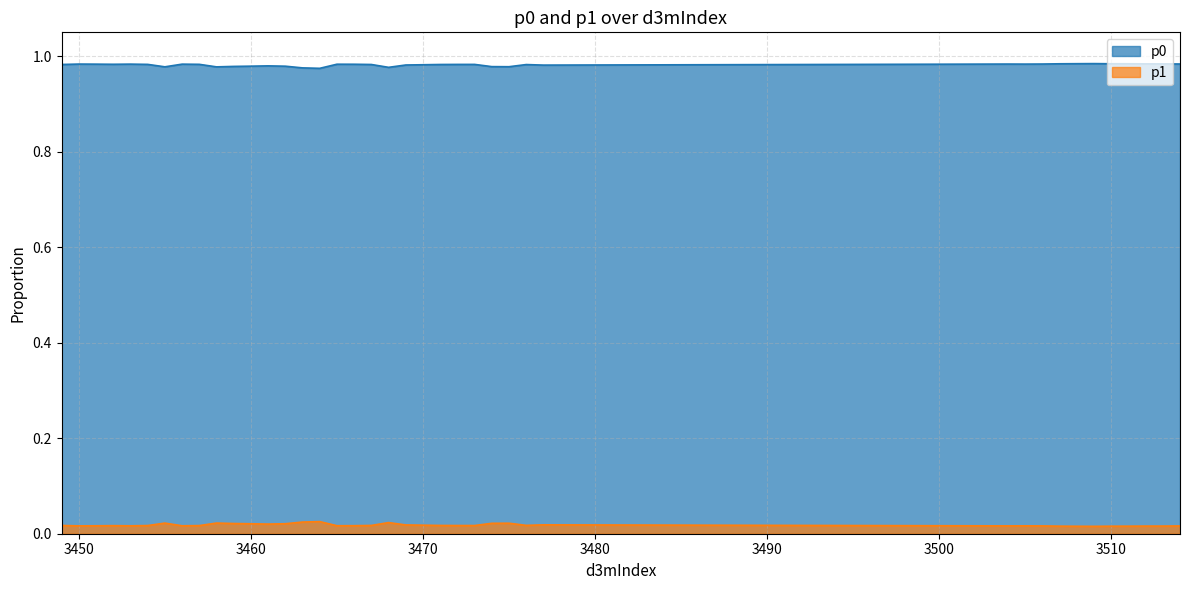

Does the chart display data point markers on the line(s)?

No